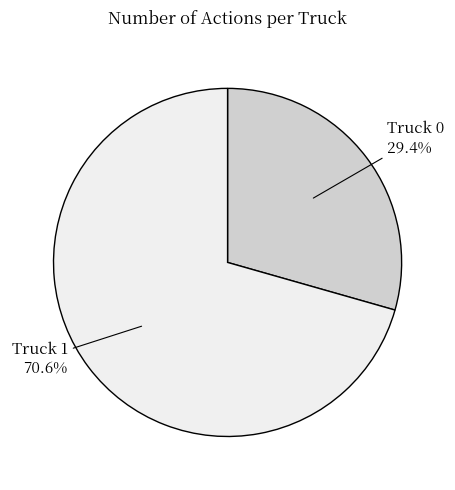

Is there any slice that represents more than half of the pie?

Yes